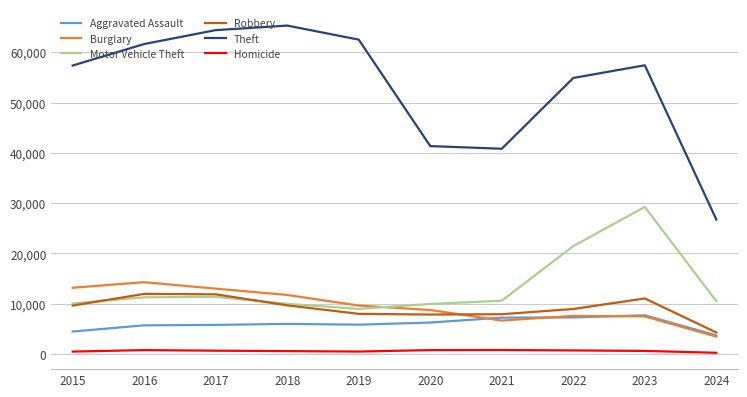

True or false: Robbery and Theft cross at least once.

False